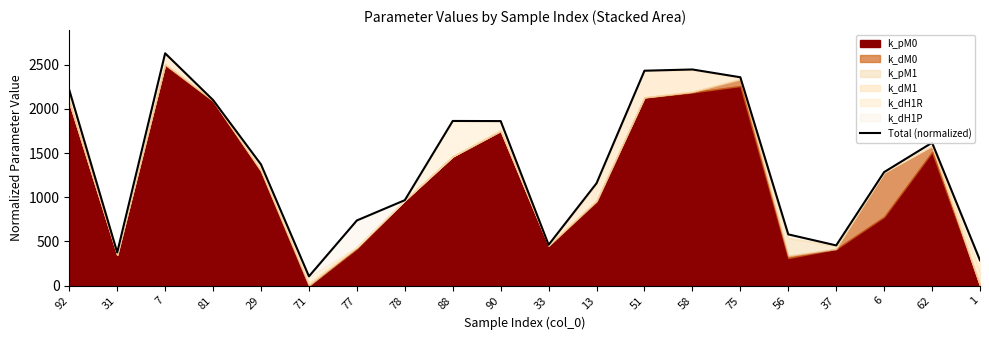

What is the difference between the values at 6 and 92?

928.3